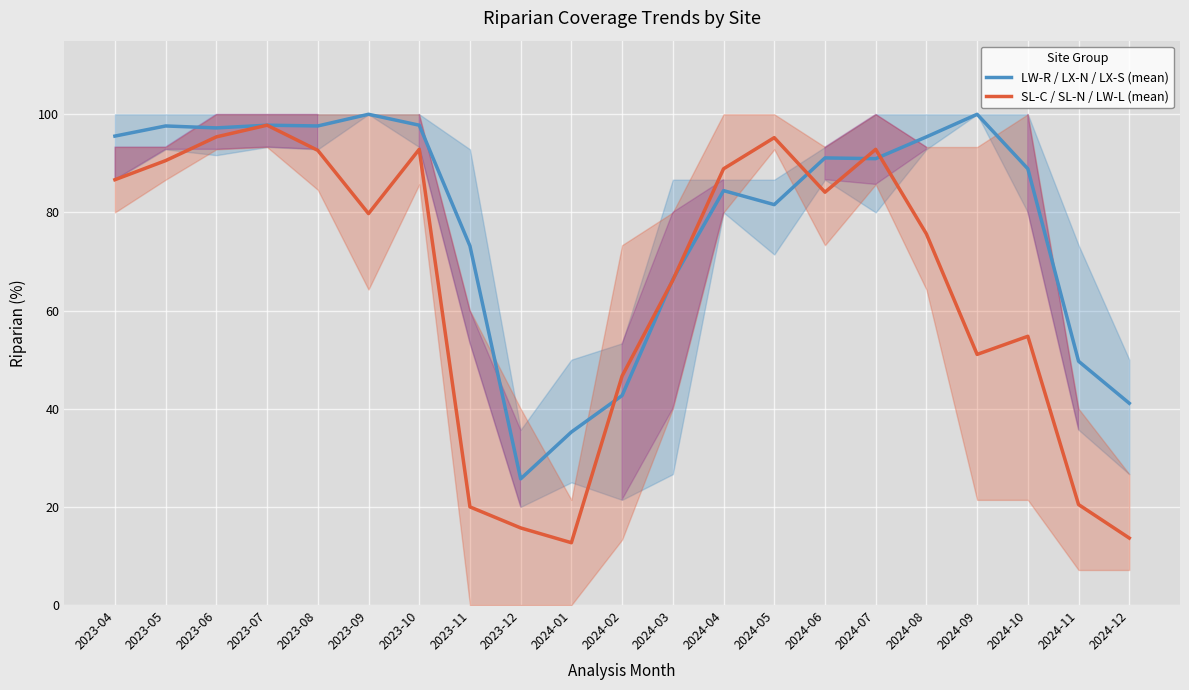

How many lines are shown in the chart?

2